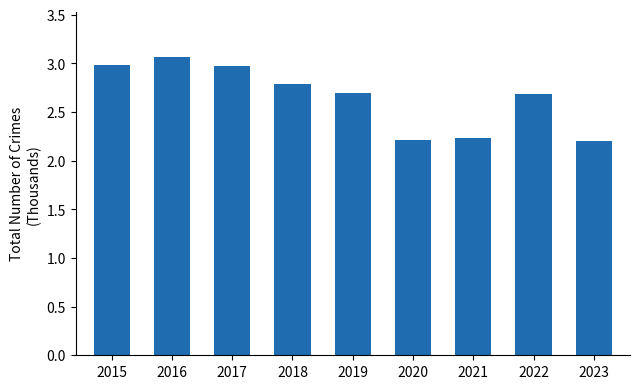

The value at 2019 is 1.2. True or false?

False